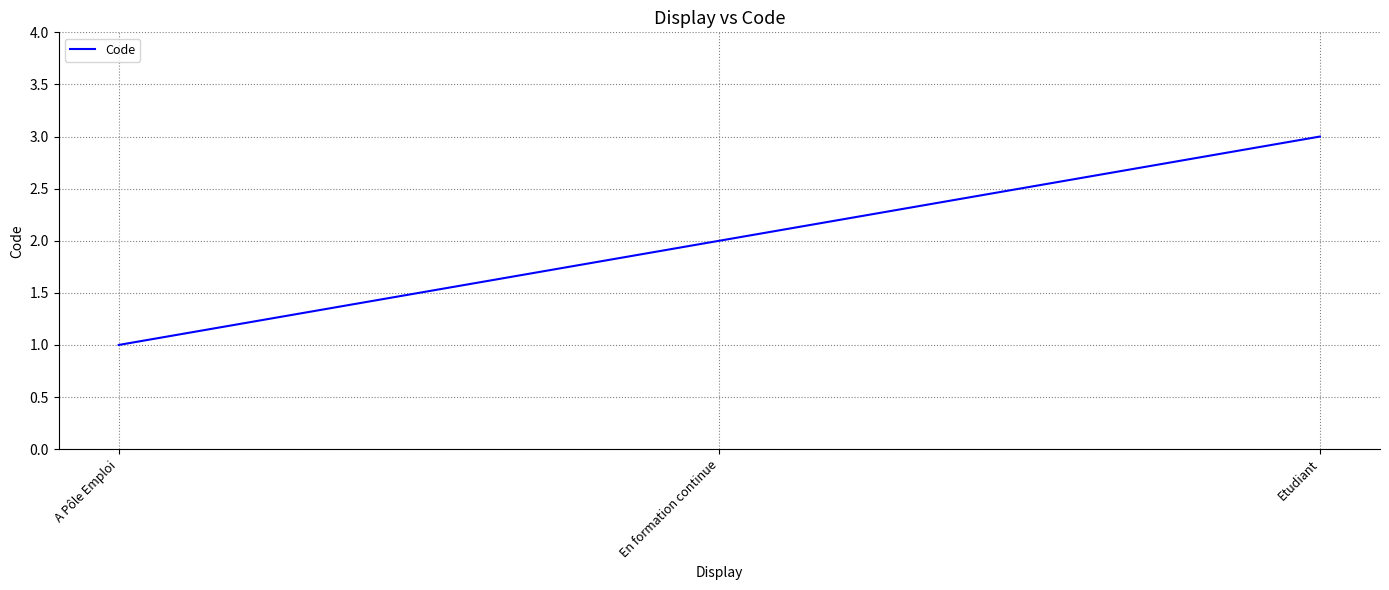

What value does the data have at Etudiant?

3